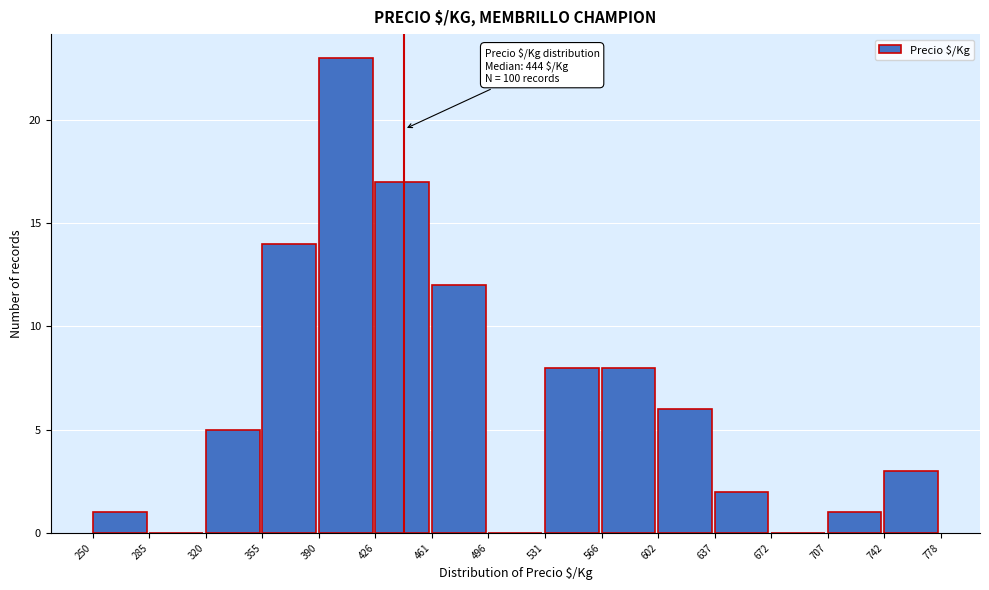

Which range on the x-axis has the tallest bar?

390 to 426